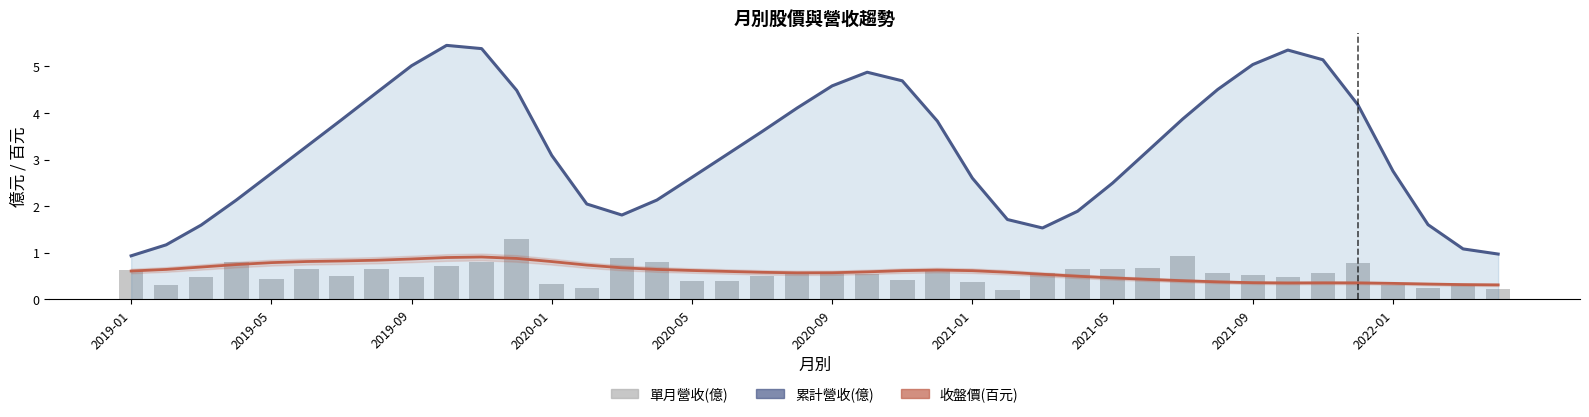

Between 33 and 2020-09, which is larger?

33